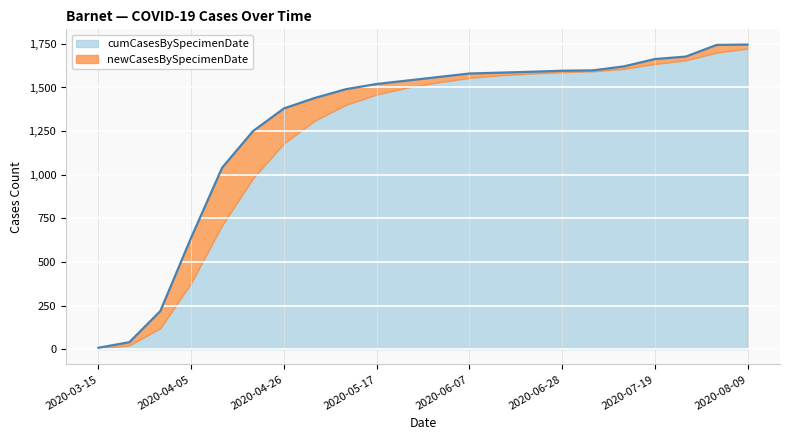

Where does the data first go above 1560?

2020-06-07